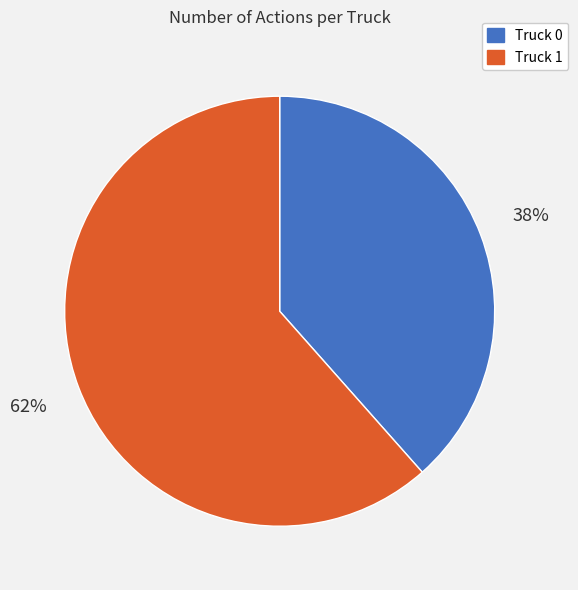

Is the sum of Truck 0 and Truck 1 greater than half?

Yes